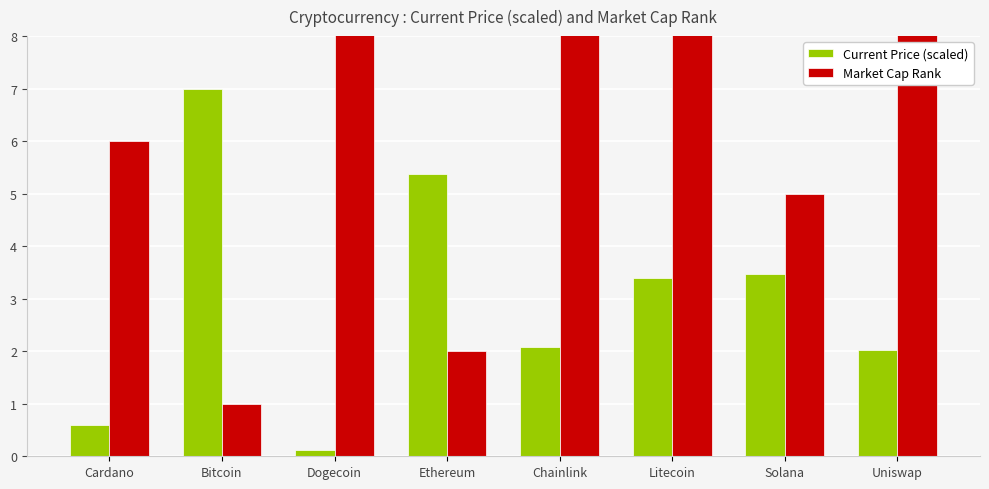

Which series has the largest range (max minus min)?

Market Cap Rank